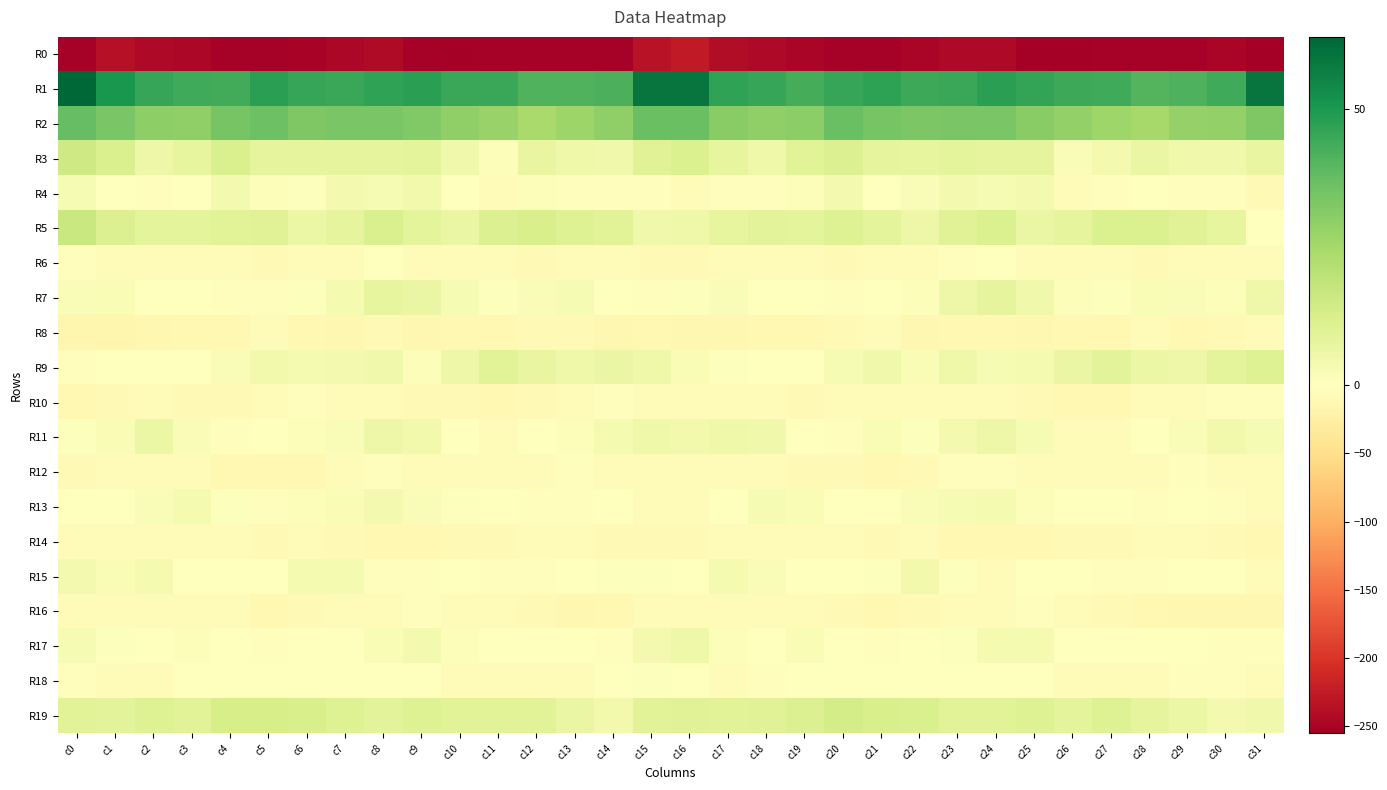

At c2, list the series in order from largest to smallest.

R1, R2, R19, R5, R11, R3, R15, R13, R7, R17, R9, R4, R18, R12, R14, R6, R10, R16, R8, R0